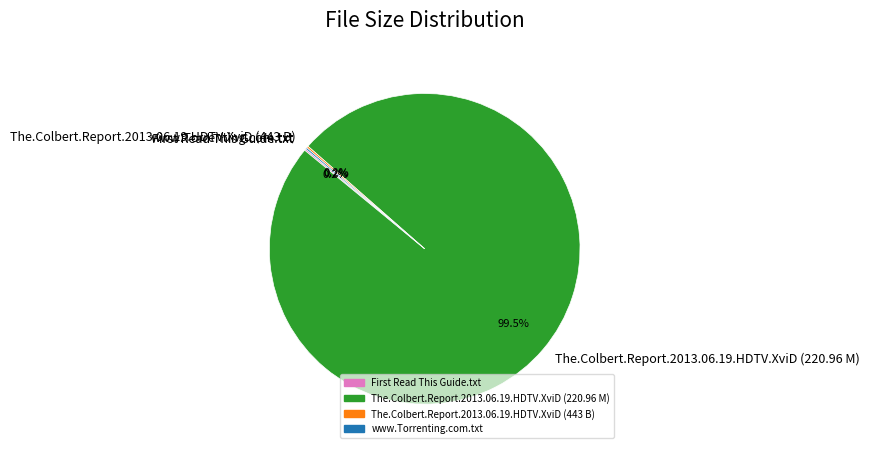

Does any single category account for the majority?

Yes